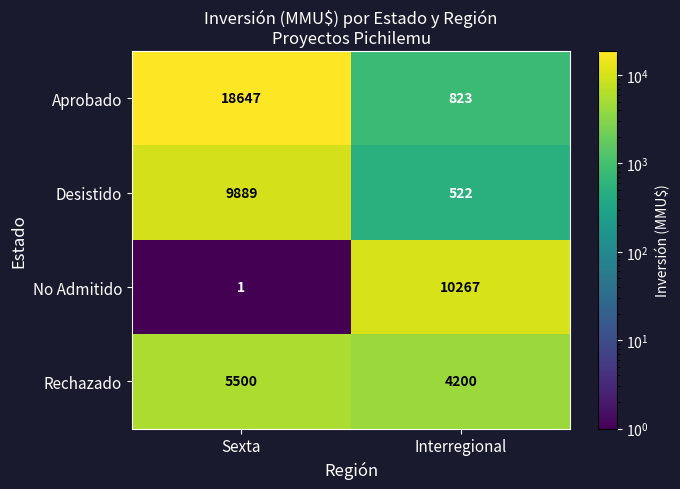

Reading right to left, what are all the values shown in this chart?

Aprobado: Interregional=823	Sexta=18647
Desistido: Interregional=522	Sexta=9889
No Admitido: Interregional=10267	Sexta=1
Rechazado: Interregional=4200	Sexta=5500